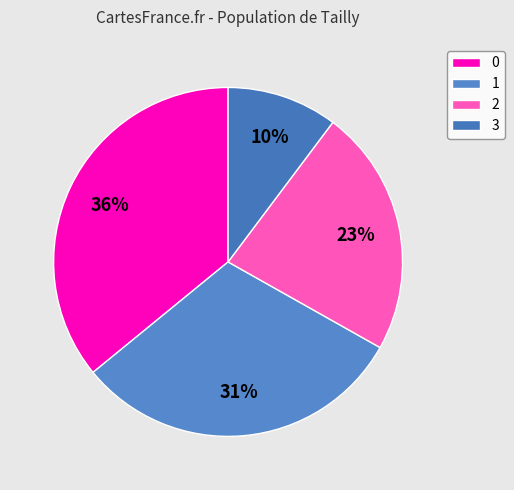

Is the sum of 1 and 3 greater than half?

No